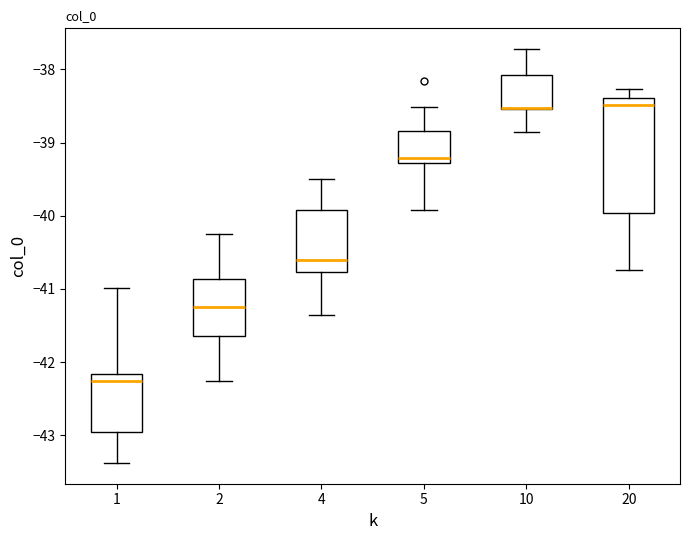

Reading left to right, transcribe this box plot: for each box, give where its median line is, the range the box spans, and where its two whiskers end, as read against the y-axis. The values are not printed on the chart, so give them approximately, as read against the axis.

1: median -42.3, box -43.0 to -42.2, whiskers -43.4 to -41.0
2: median -41.2, box -41.6 to -40.9, whiskers -42.3 to -40.2
4: median -40.6, box -40.8 to -39.9, whiskers -41.4 to -39.5
5: median -39.2, box -39.3 to -38.8, whiskers -39.9 to -38.5
10: median -38.5 (drawn on the box's lower edge), box -38.5 to -38.1, whiskers -38.9 to -37.7
20: median -38.5, box -40.0 to -38.4, whiskers -40.7 to -38.3